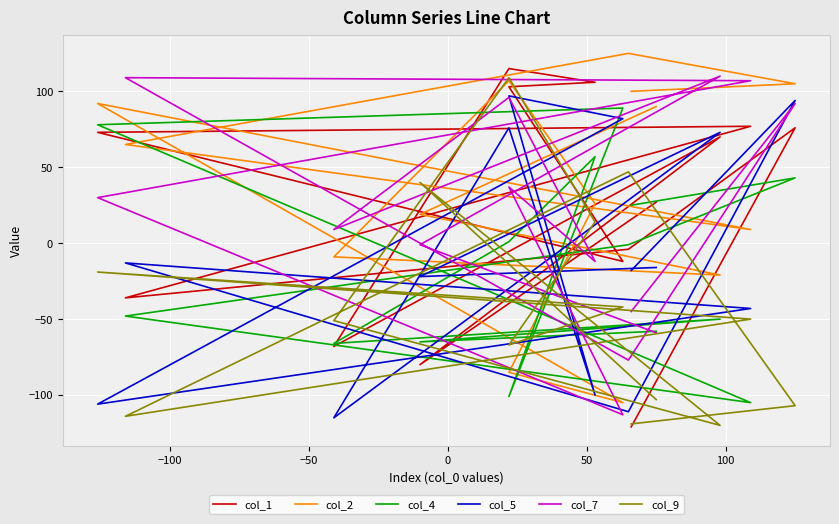

Is it true that col_5 equals 139 at 150?

False